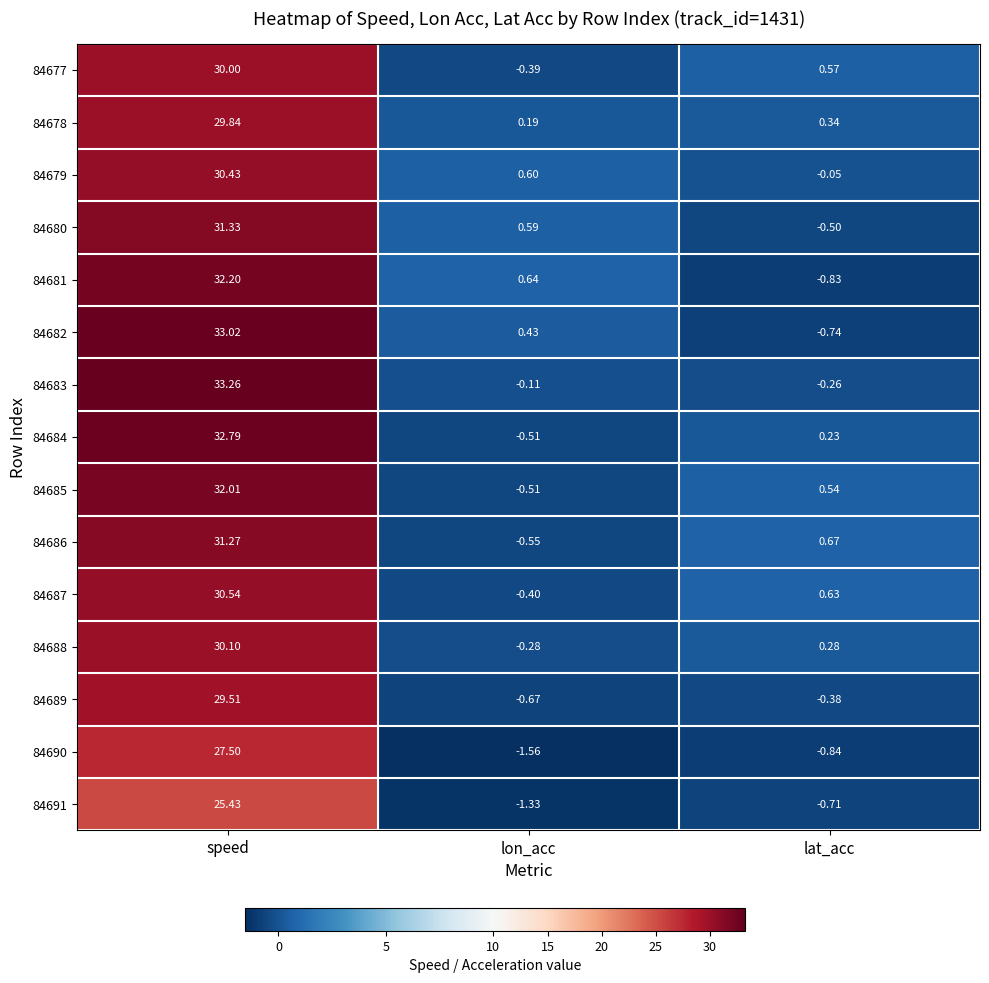

At which category does the chart reach its peak across all series?

speed